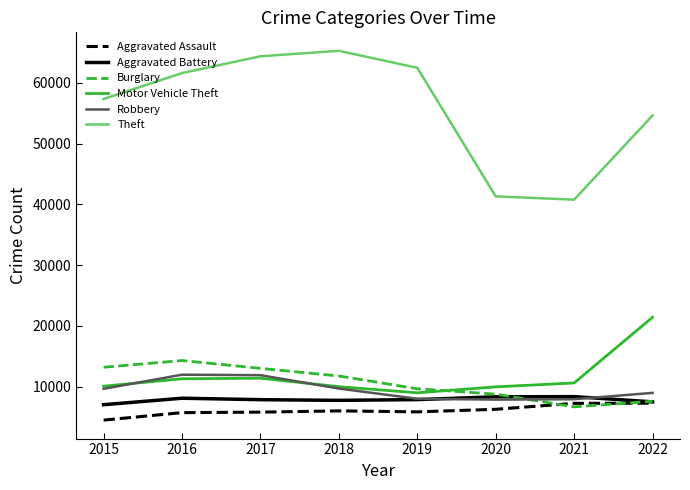

Does the chart display data point markers on the line(s)?

No